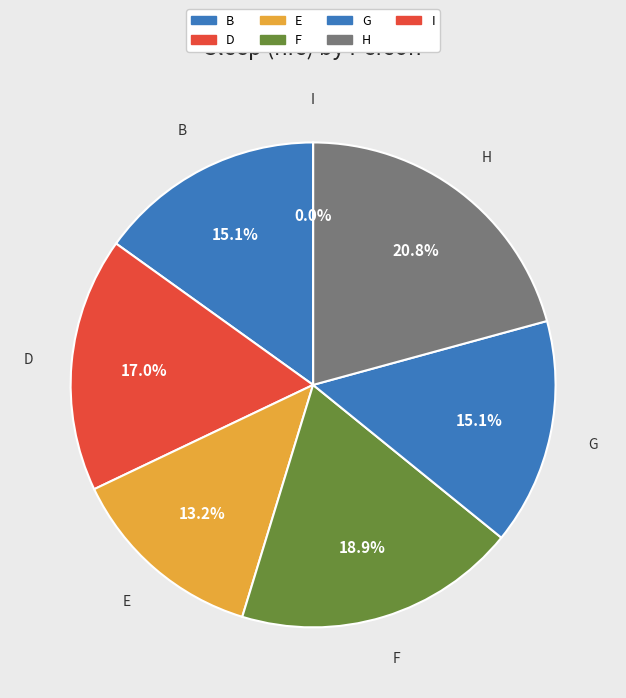

Which slice is the largest?

H